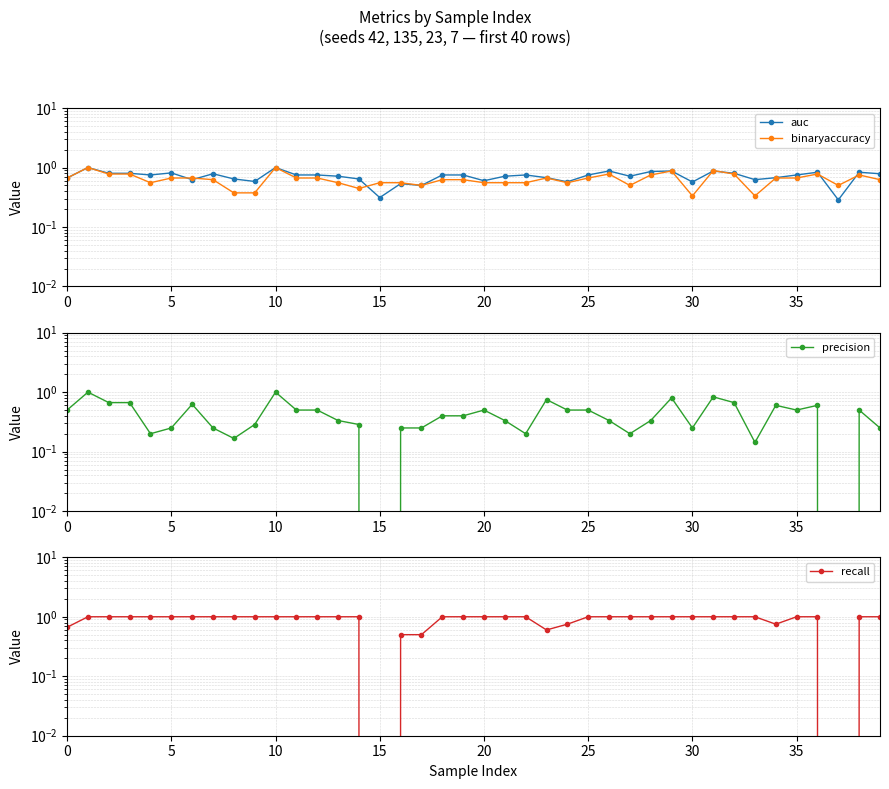

How many intersections are there between auc and binaryaccuracy?

7